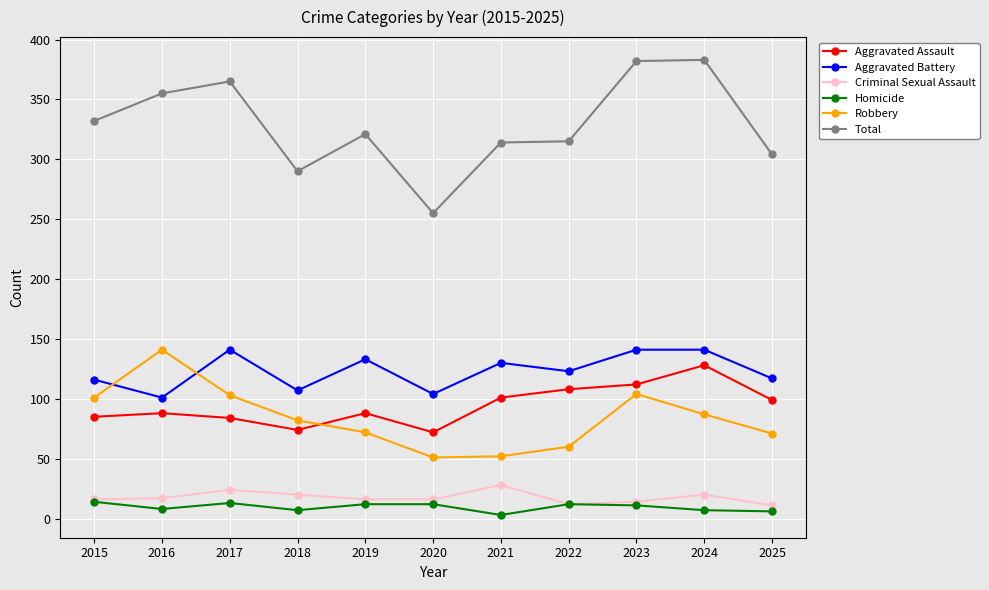

Does the chart display data point markers on the line(s)?

Yes